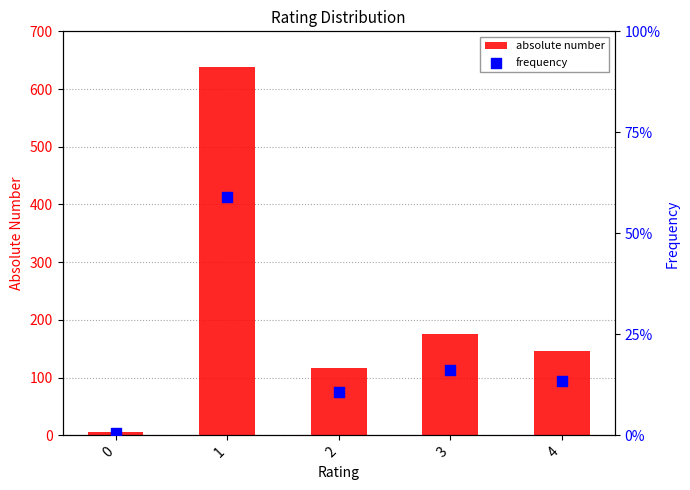

What are all the series names shown in the legend?

absolute number, frequency